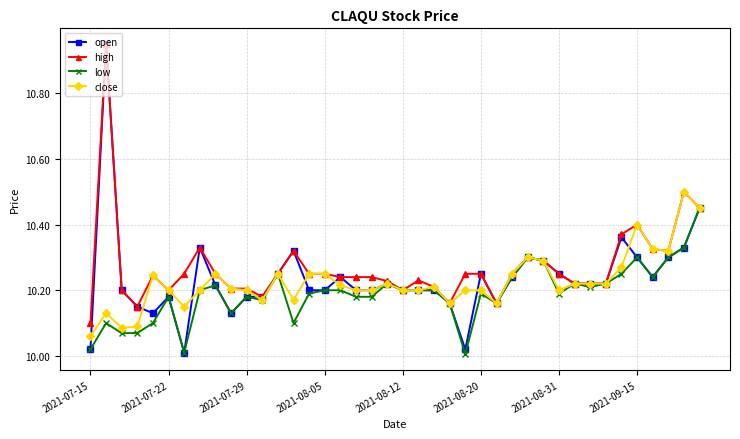

Which series has the largest range (max minus min)?

open